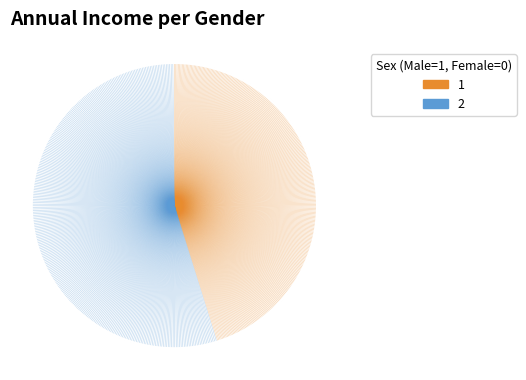

Does for represent more than half of the total?

Yes